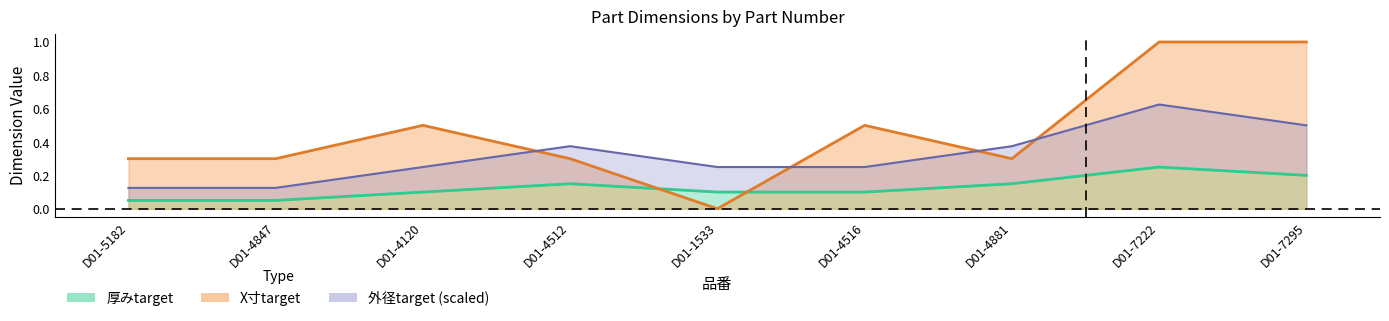

At how many categories does at least one series exceed 0?

9